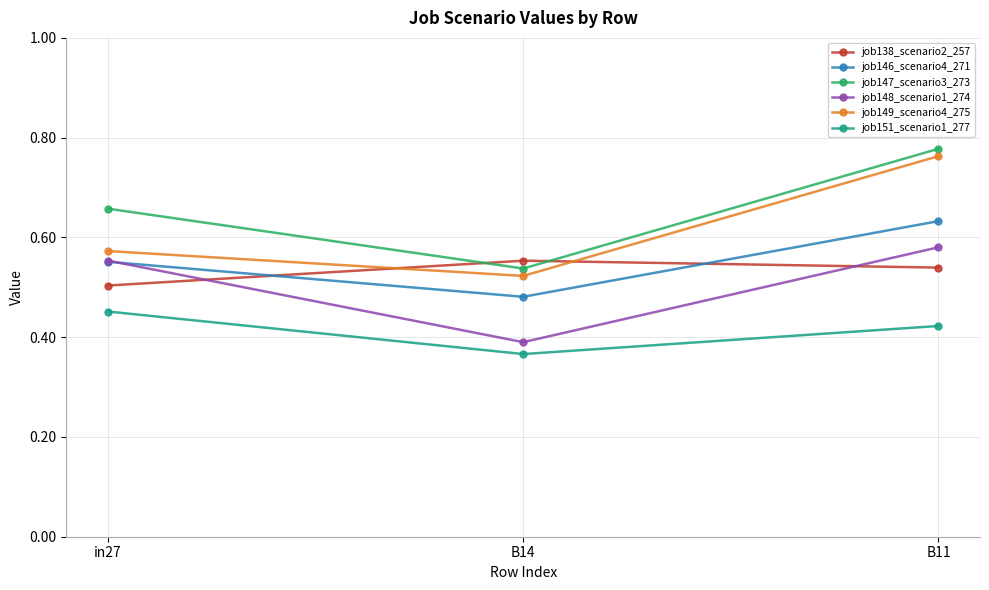

Where is job146_scenario4_271 nearest to the value 0?

B14